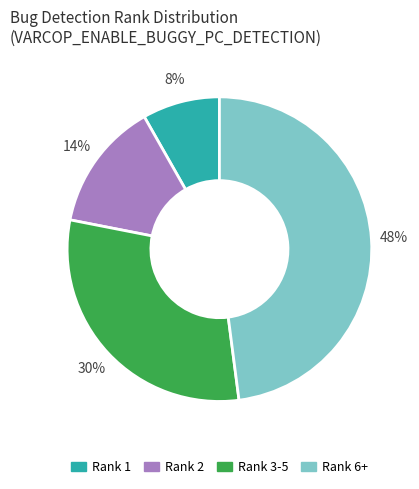

How many segments does this pie chart have?

4